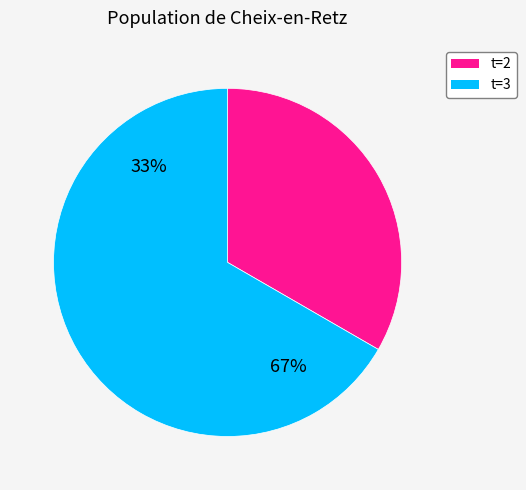

Do 6 and 3 together represent more than half of the pie?

No